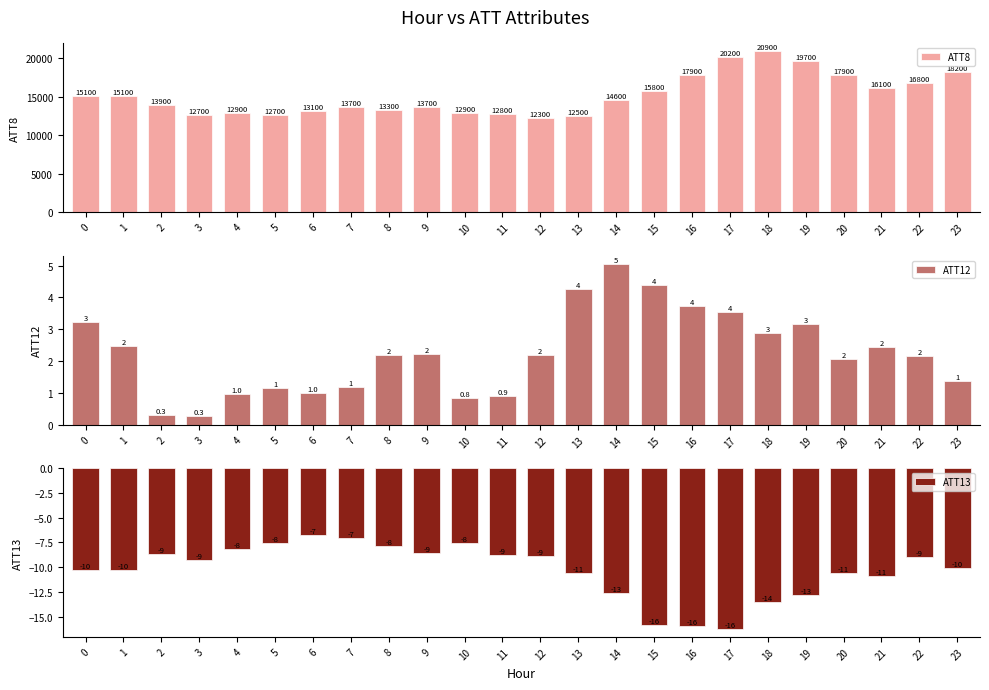

List the labels in order of ATT8 value, largest first.

18, 17, 19, 23, 16, 20, 22, 21, 15, 0, 1, 14, 2, 7, 9, 8, 6, 4, 10, 11, 3, 5, 13, 12